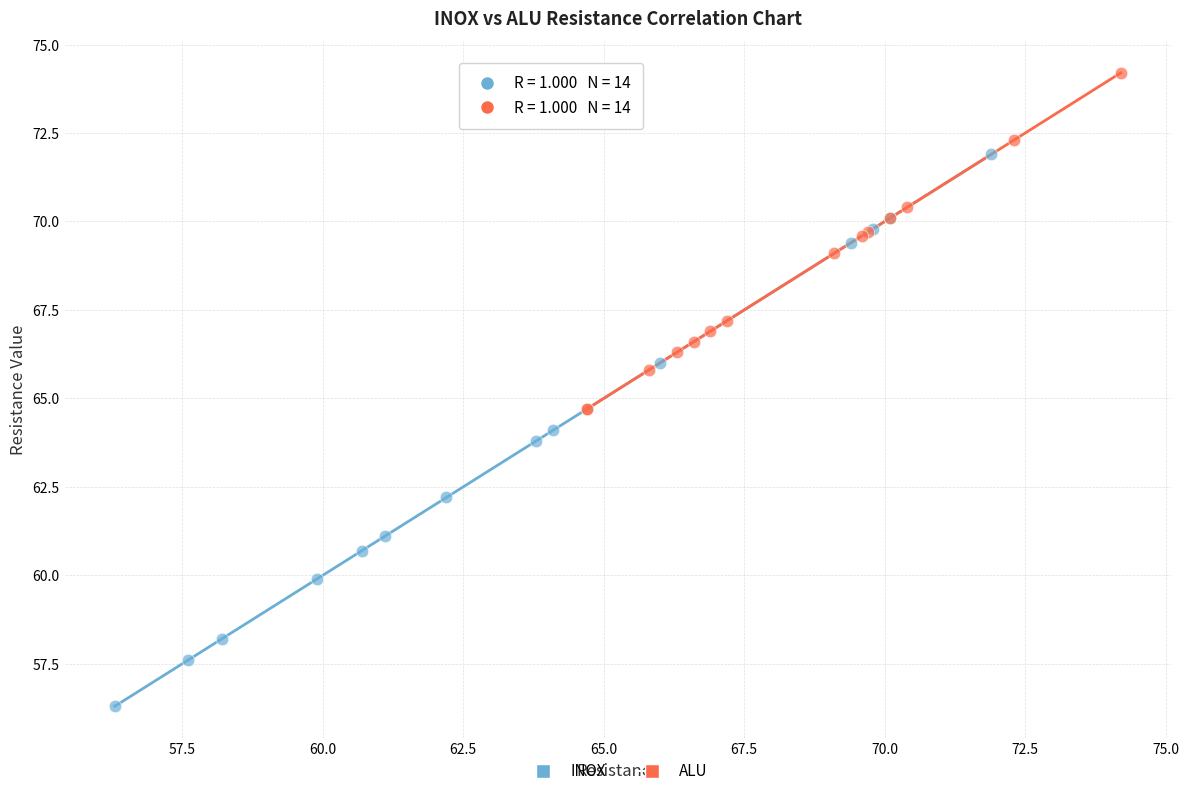

Which series contains the lowest Y value?

INOX